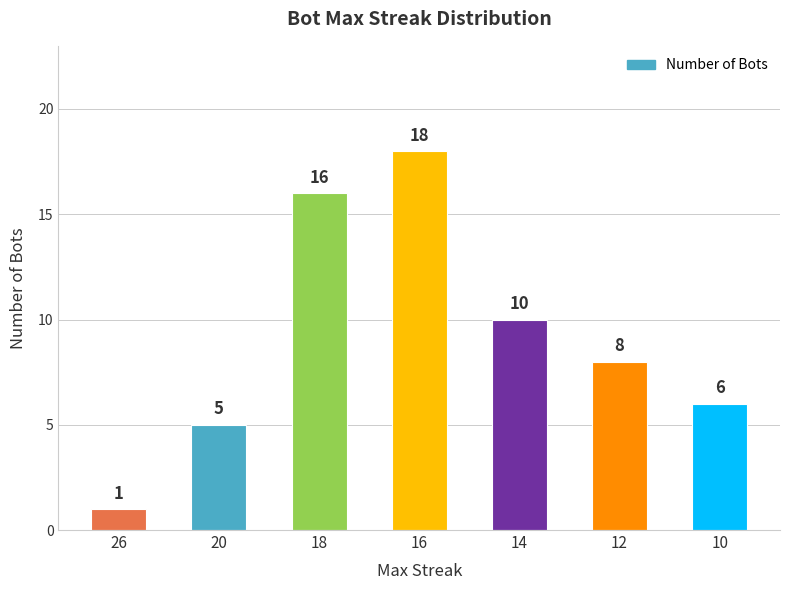

True or false: the data shows 5 at 20.

True